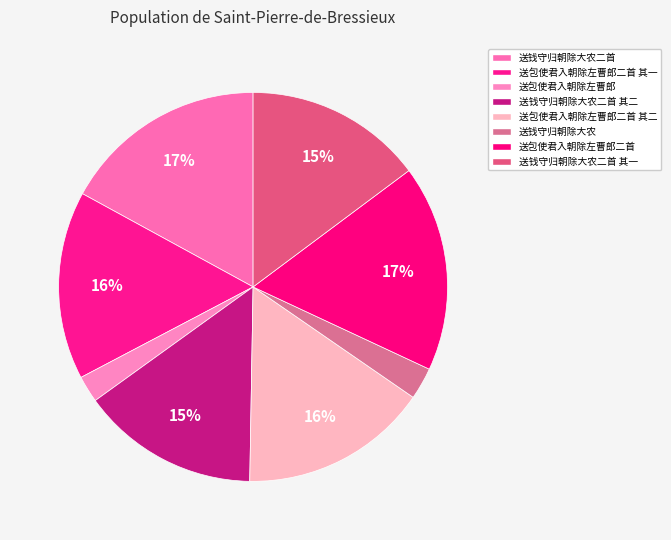

Is the sum of 送钱守归朝除大农二首 其一 and 送包使君入朝除左曹郎二首 其一 greater than half?

No